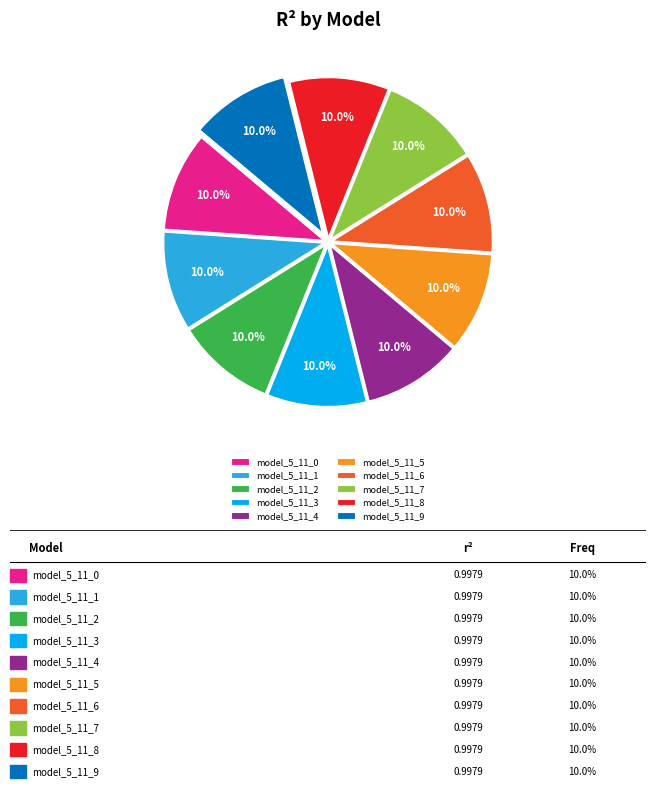

Is there any slice that represents more than half of the pie?

No